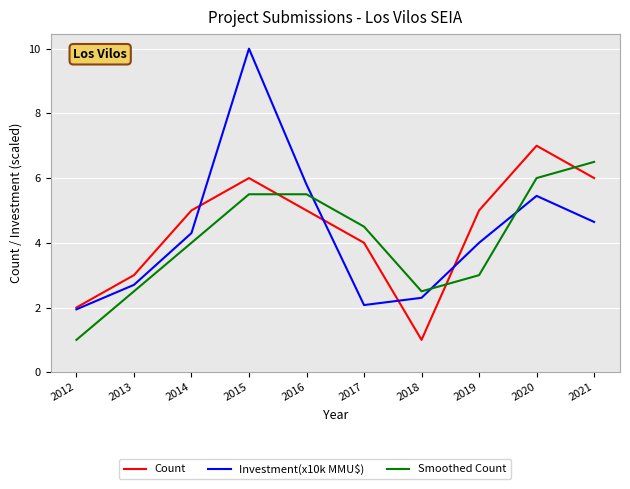

Which label corresponds to the largest value in the chart?

2015